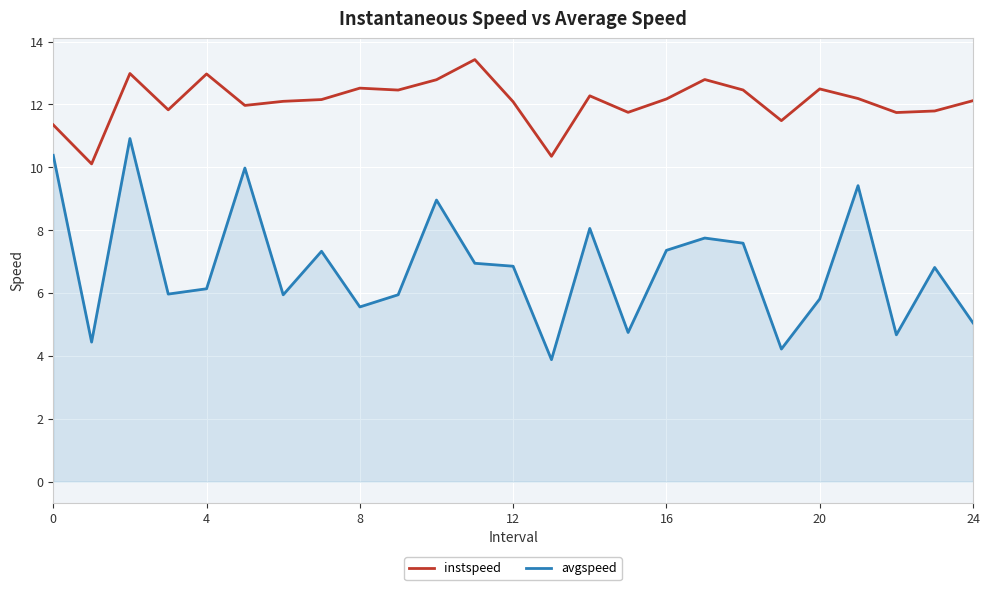

Which series has the widest spread of values?

avgspeed